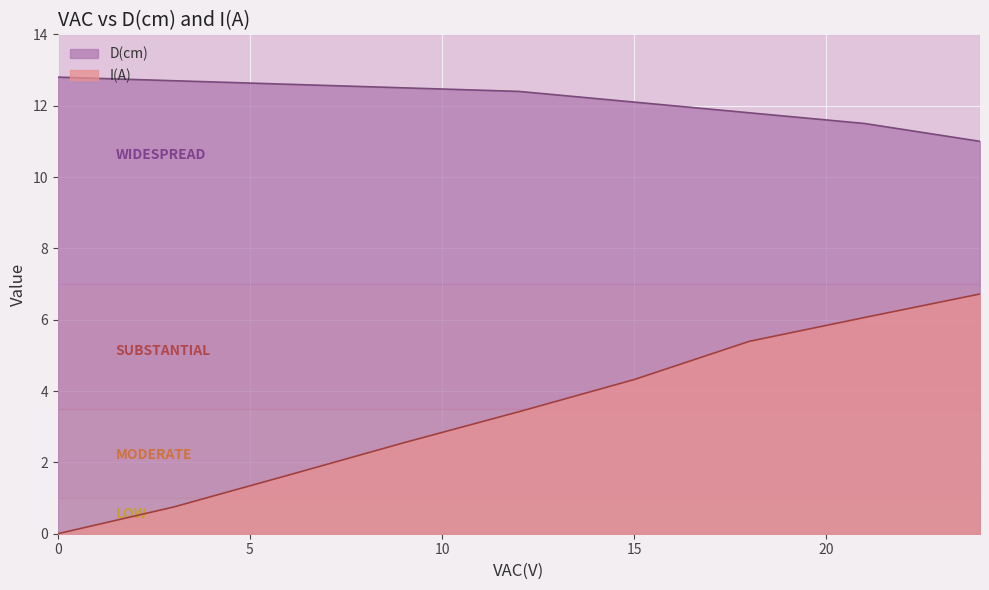

What is the spread (max minus min) of values at 15?

7.8